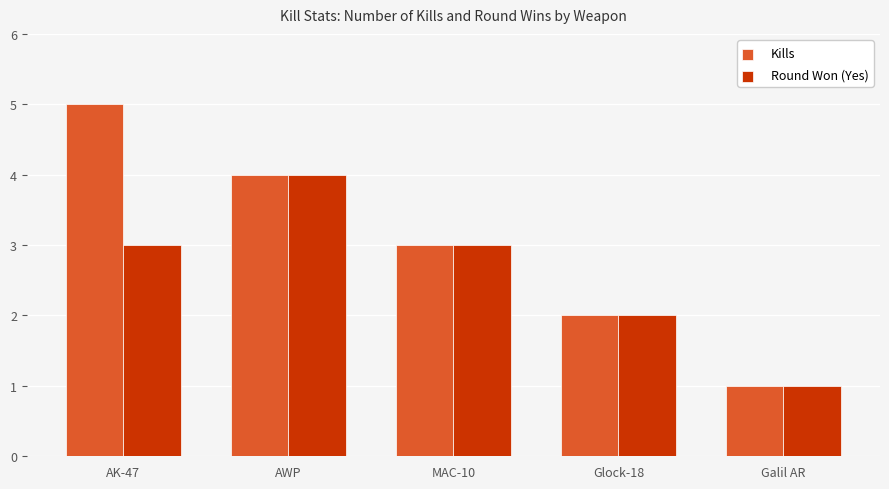

What value does the Round Won (Yes) series have at Glock-18?

2